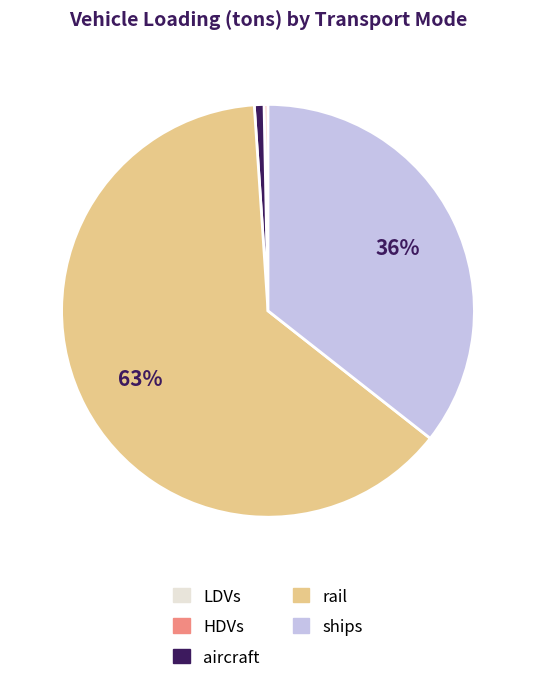

What is the majority slice?

rail